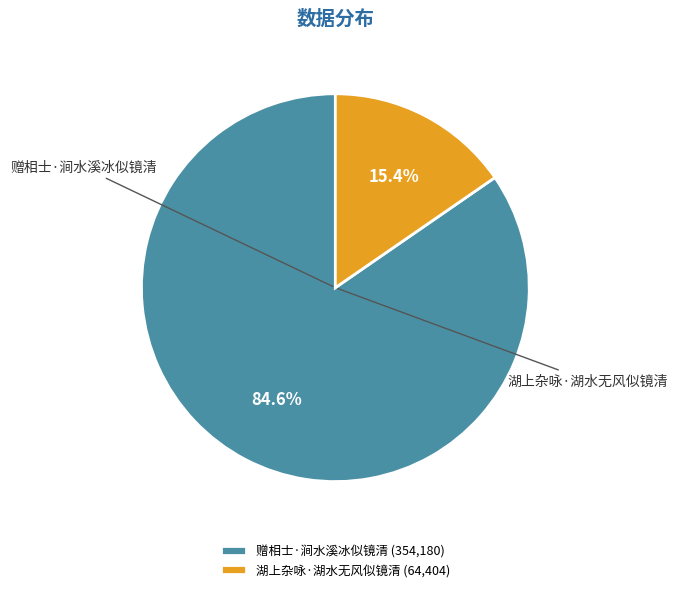

Between 赠相士·涧水溪冰似镜清 and 湖上杂咏·湖水无风似镜清, which is larger?

赠相士·涧水溪冰似镜清